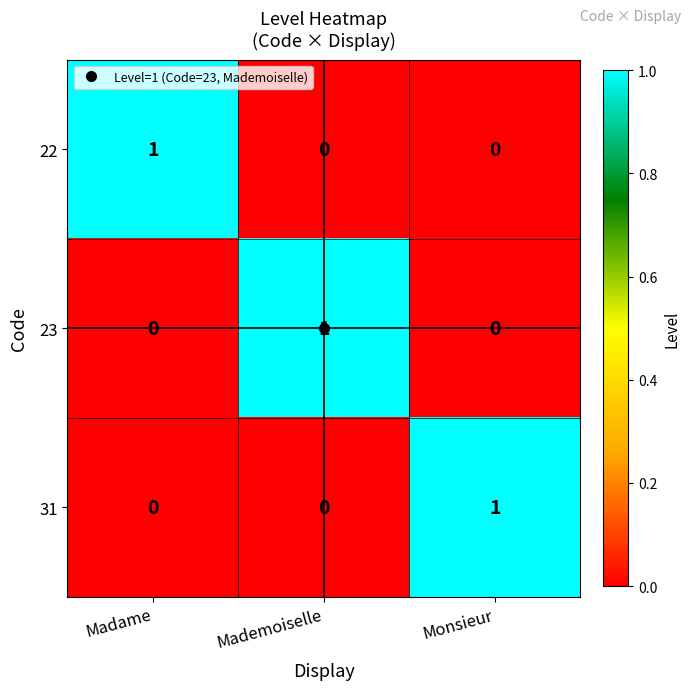

How many 22 values are between 0 and 1?

3